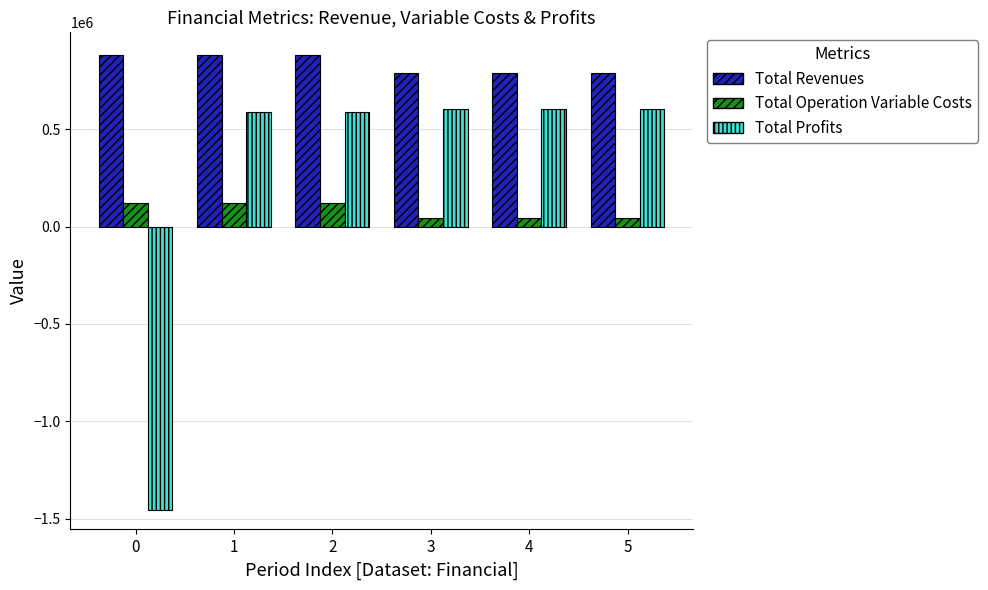

Which series has the largest total across all categories?

Total Revenues